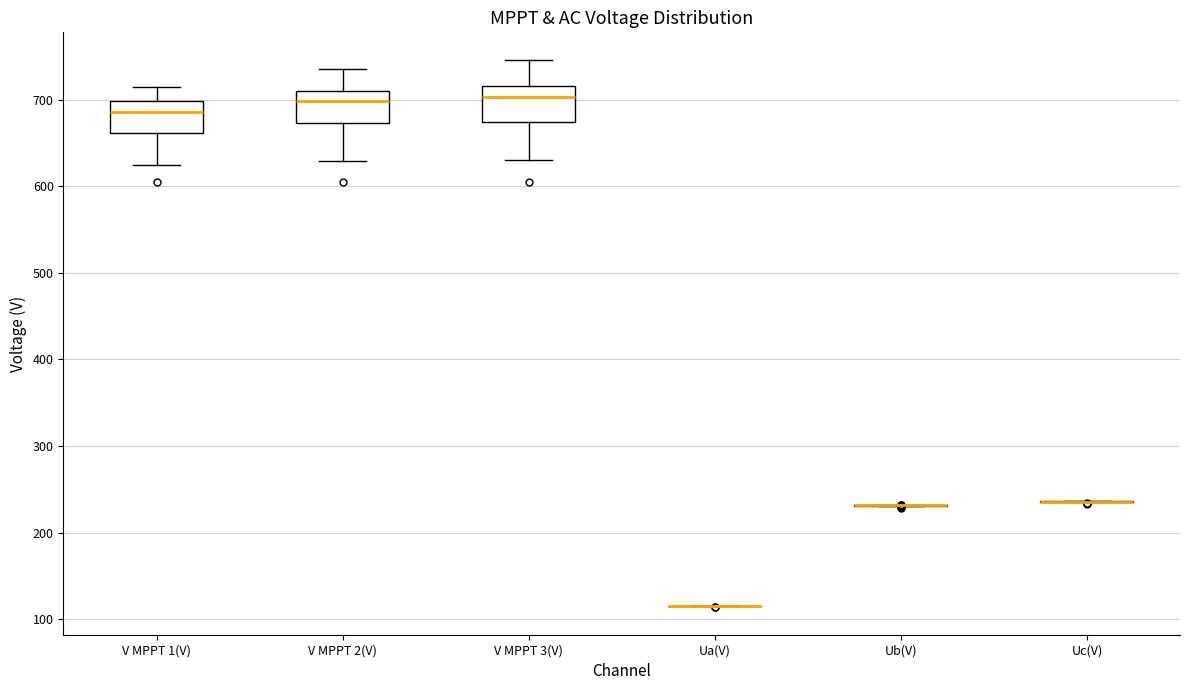

Reading left to right, read every box against the y-axis: the position of its median line, the range the box covers, and the ends of its whiskers. The values are not printed on the chart, so give them approximately, as read against the axis.

V MPPT 1(V): median 690, box 660 to 700, whiskers 620 to 710
V MPPT 2(V): median 700, box 670 to 710, whiskers 630 to 740
V MPPT 3(V): median 700, box 670 to 720, whiskers 630 to 750
Ua(V): box collapsed to a line at 110, whiskers 110 to 120
Ub(V): box collapsed to a line at 230, whiskers 230 to 230
Uc(V): box collapsed to a line at 240, whiskers 240 to 240